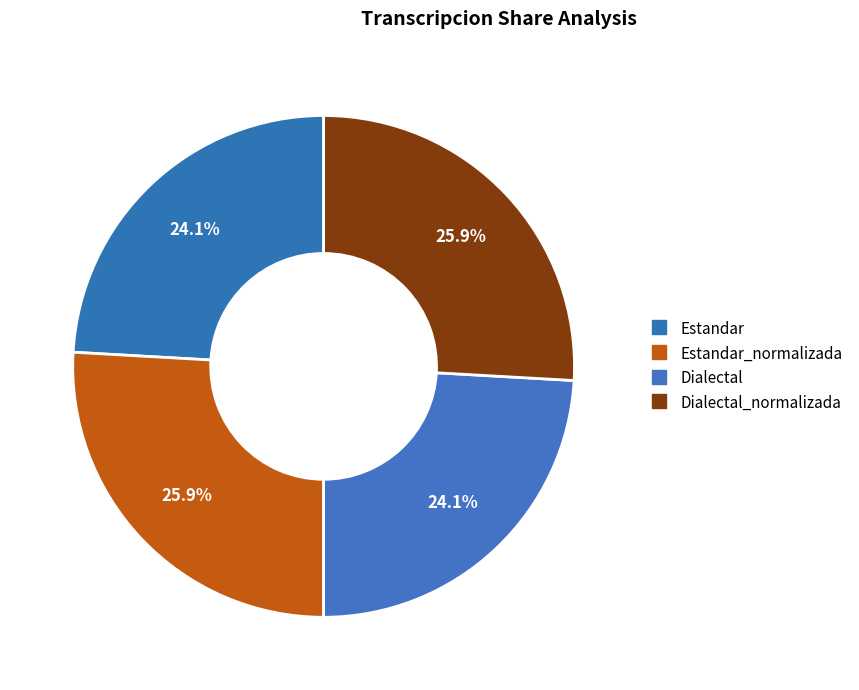

How many segments does this pie chart have?

4